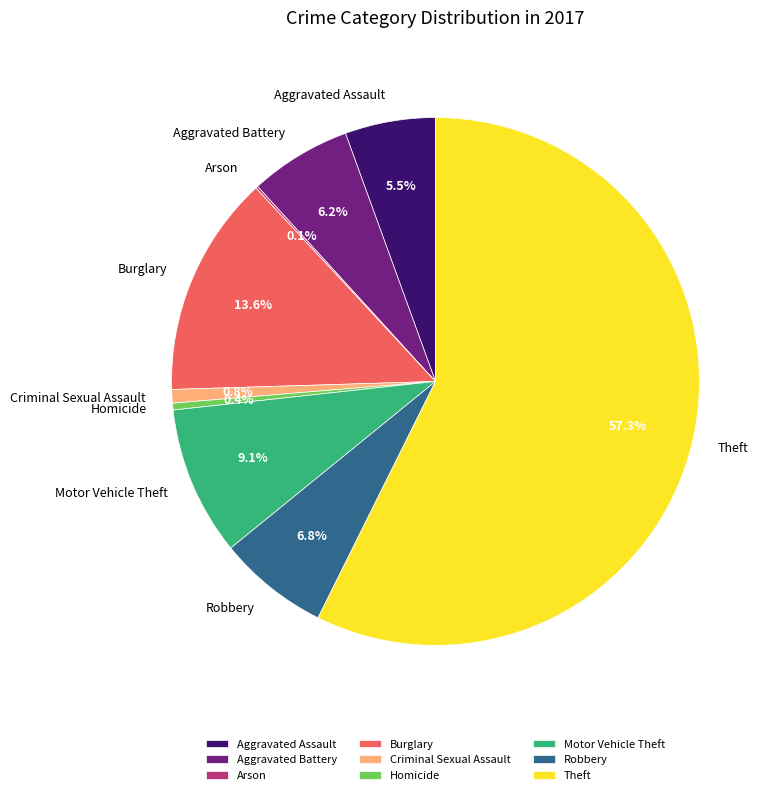

Is it true that Burglary is 2% of the pie?

False